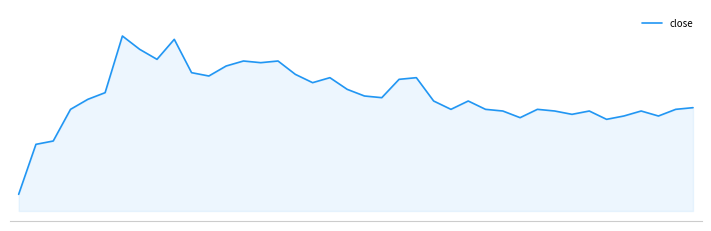

Reading left to right, extract all data points from this chart.

0=86.5	1=88.0	2=88.0	3=89.0	4=89.3	5=89.5	6=91.2	7=90.8	8=90.5	9=91.1	10=90.1	11=90.0	12=90.3	13=90.5	14=90.4	15=90.5	16=90.0	17=89.8	18=90.0	19=89.6	20=89.4	21=89.3	22=89.9	23=90.0	24=89.2	25=89.0	26=89.2	27=89.0	28=89.0	29=88.8	30=89.0	31=89.0	32=88.8	33=89.0	34=88.7	35=88.8	36=89.0	37=88.8	38=89.0	39=89.0